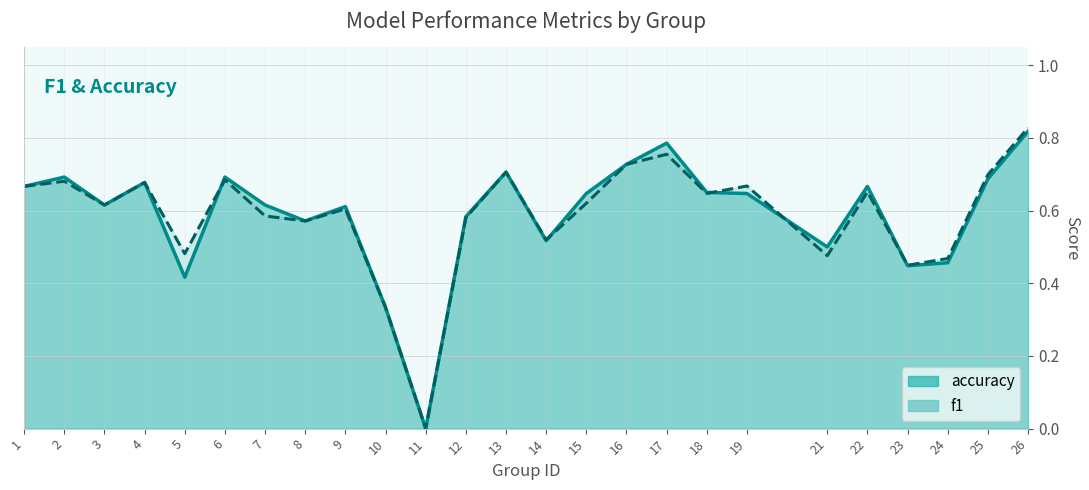

Between 6 and 15, which series saw the biggest shift?

f1